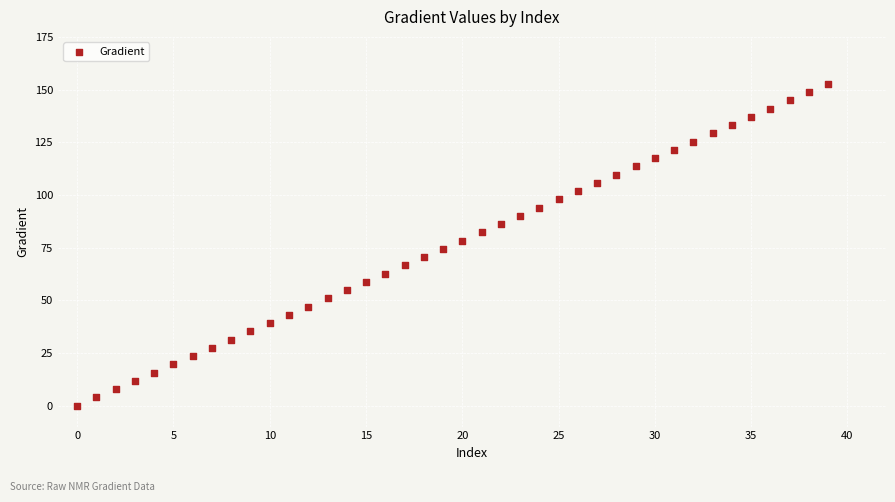

What is the range of Y values (max minus min)?

152.6